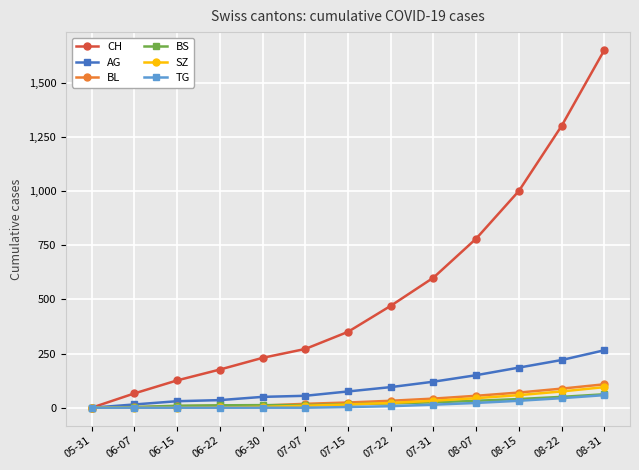

The value of CH at 07-31 is 600. True or false?

True